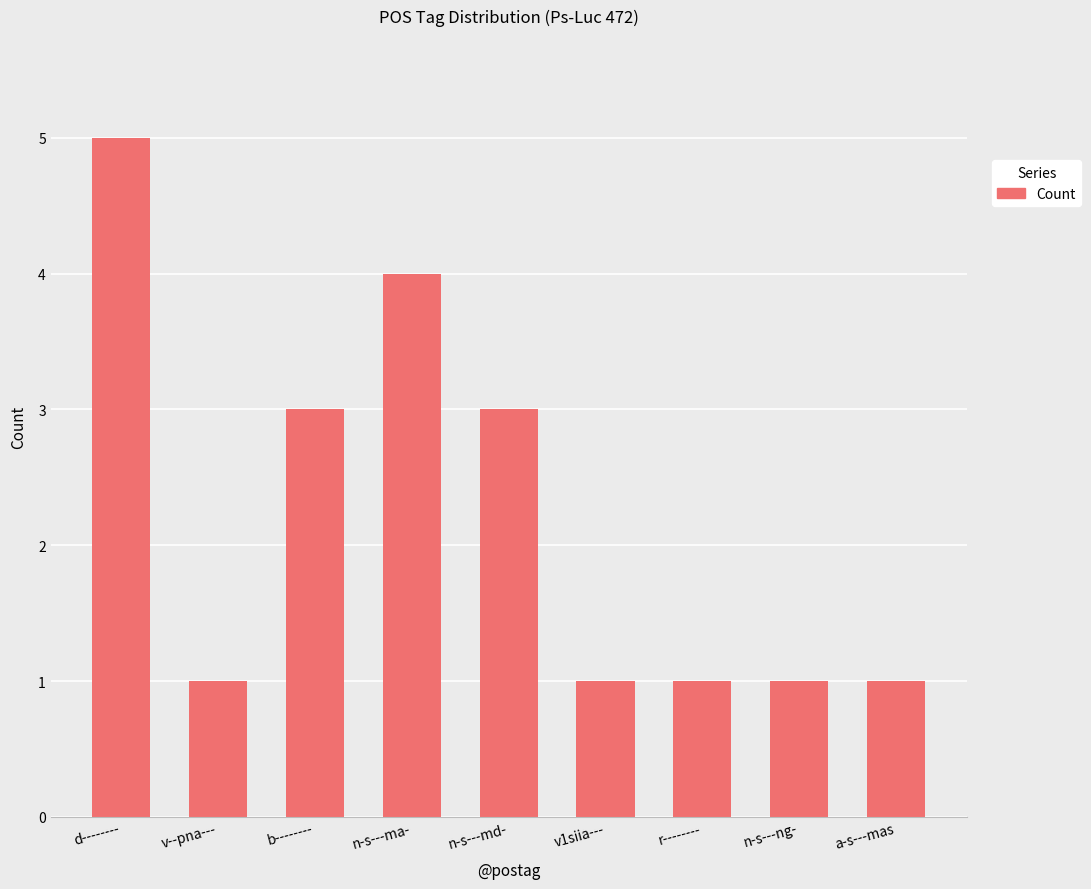

What position from the left is n-s---ma-?

4